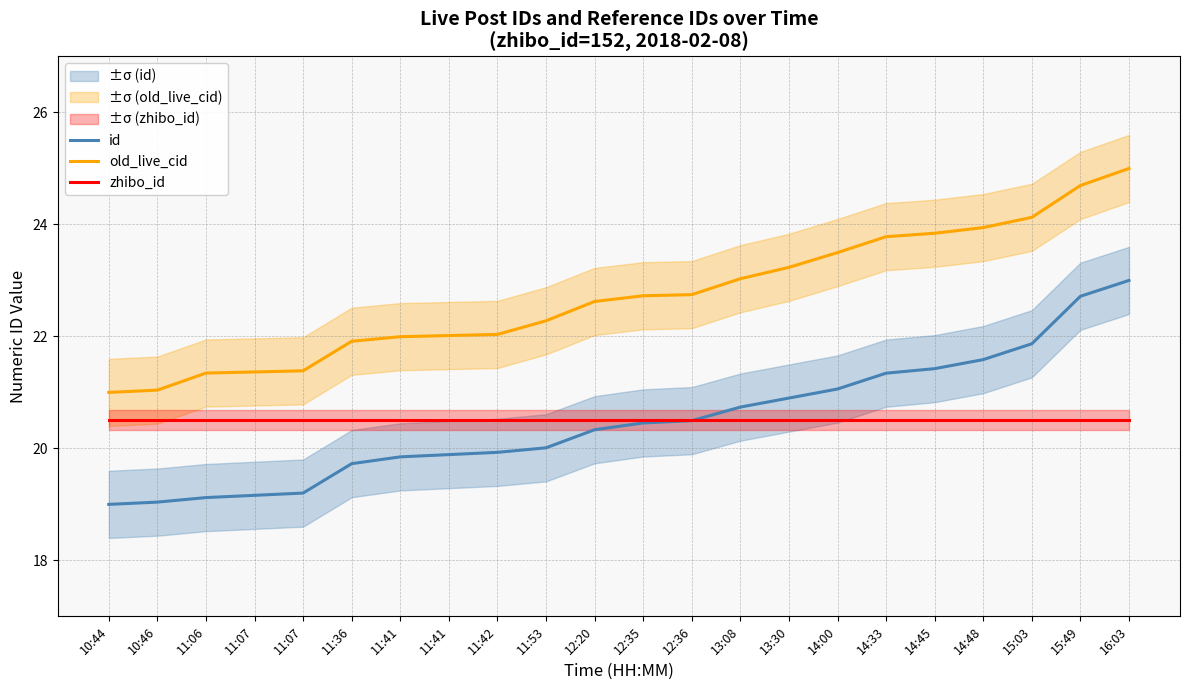

Where is id nearest to the value 21?

14:00